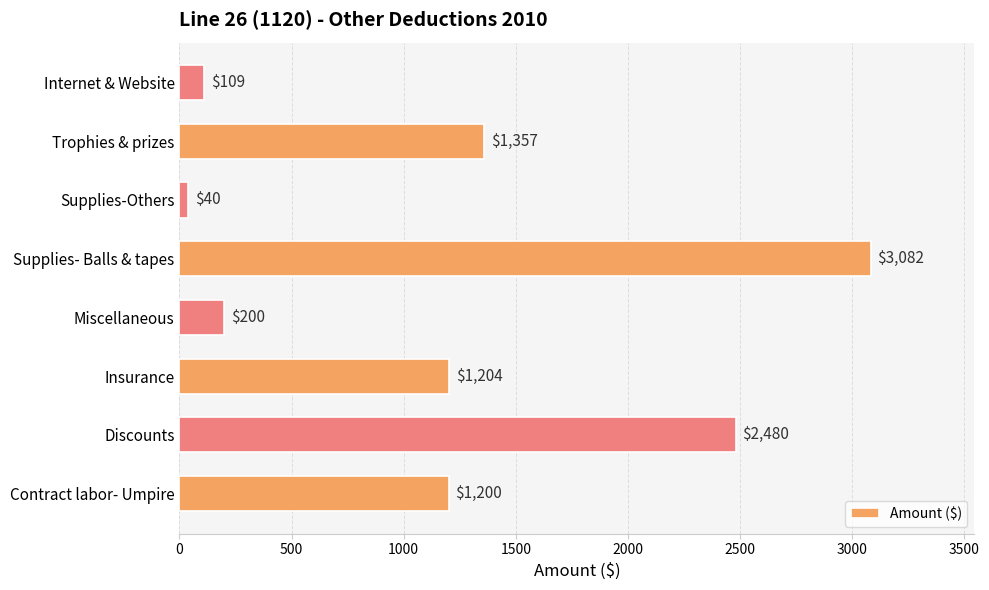

Rank the categories by value from lowest to highest.

Supplies-Others, Internet & Website, Miscellaneous, Contract labor- Umpire, Insurance, Trophies & prizes, Discounts, Supplies- Balls & tapes